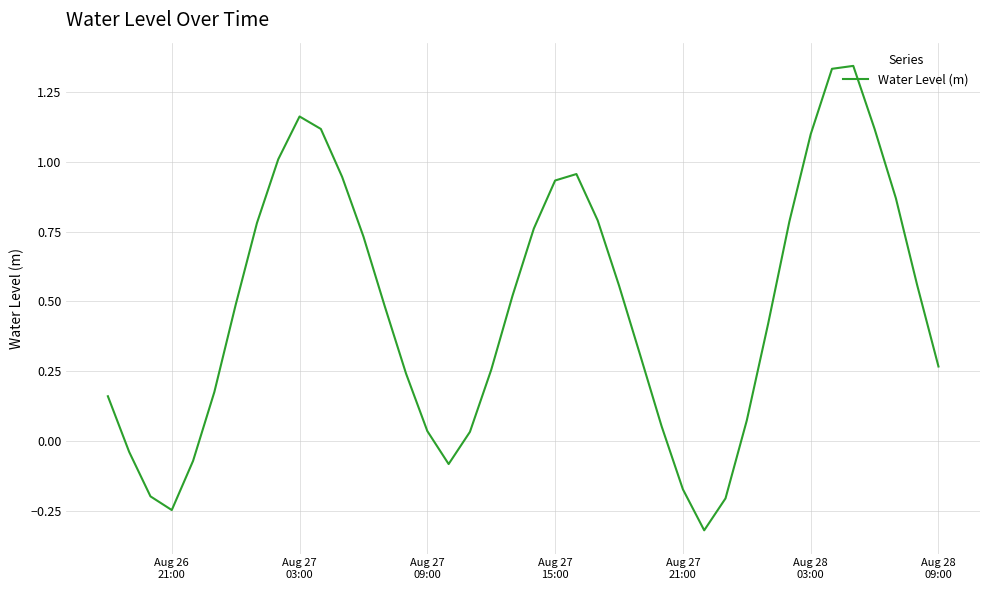

What is the difference between the maximum and minimum values?

1.7